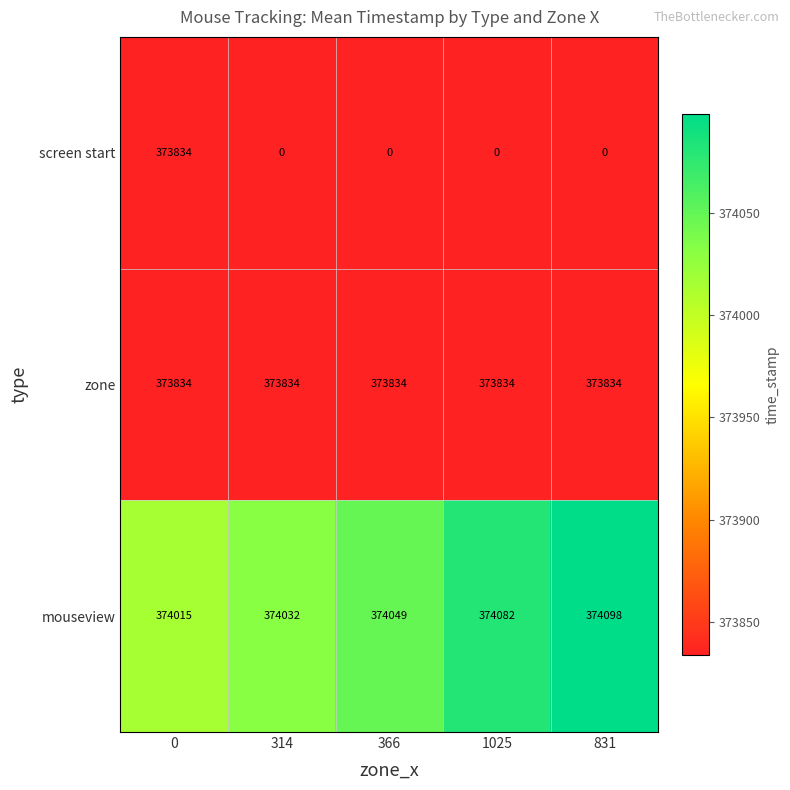

Reading right to left, transcribe all the data shown in this chart.

screen start: 0	0	0	0	373834
zone: 373834	373834	373834	373834	373834
mouseview: 374098	374082	374049	374032	374015